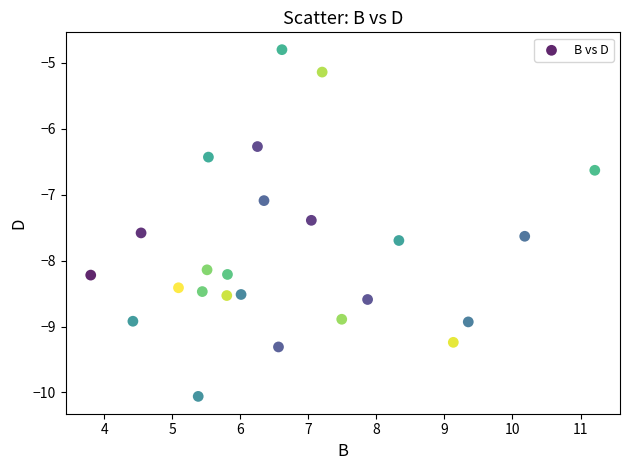

What is the range of Y values (max minus min)?

5.3